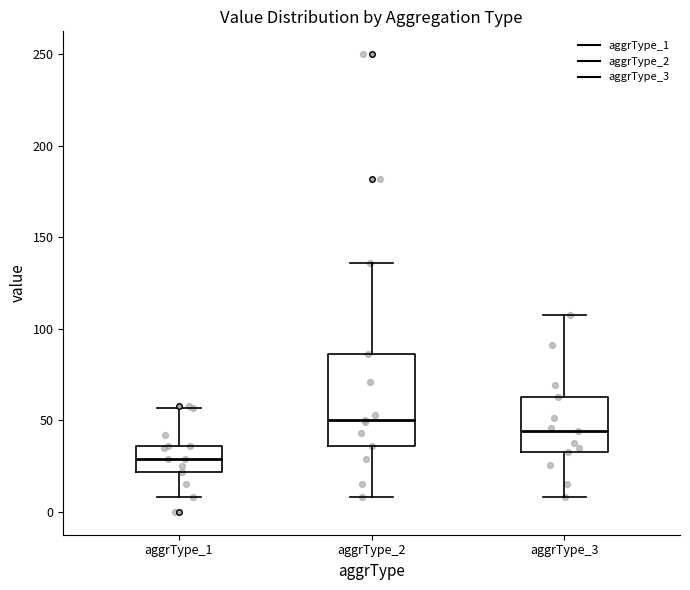

Comparing the boxes themselves (not the whiskers), which one is the tallest?

aggrType_2